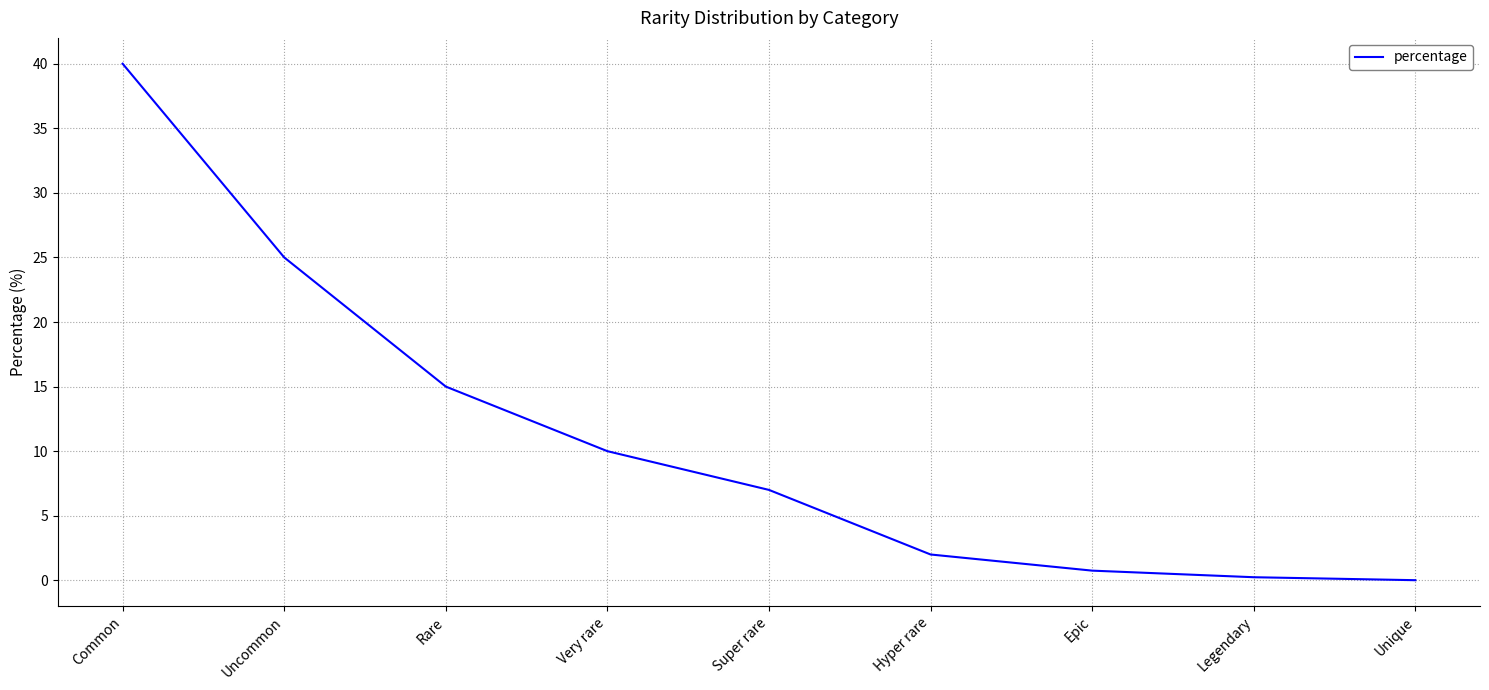

The chart shows a value of 56.2 at Common. True or false?

False